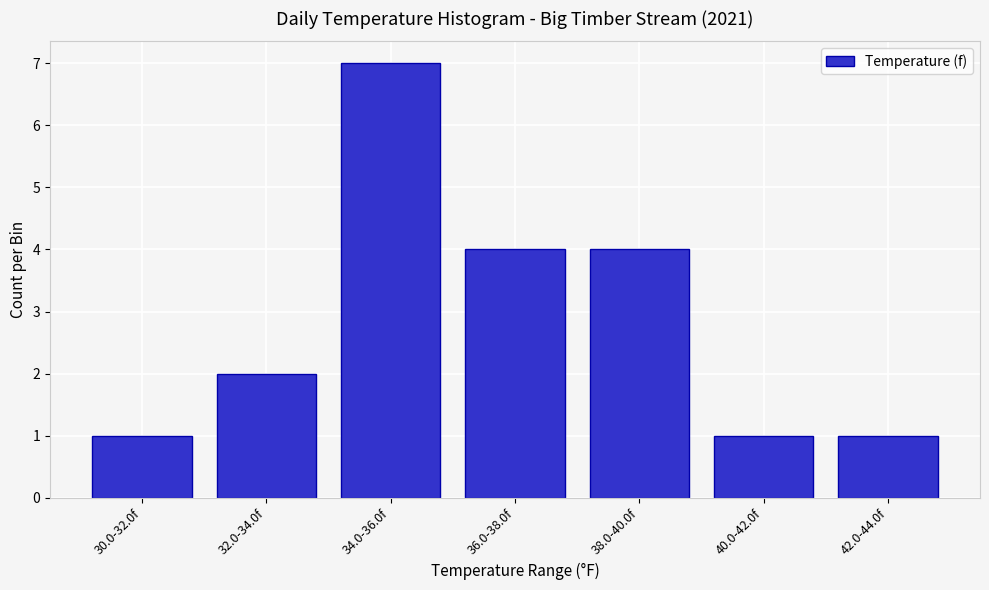

Reading left to right, transcribe all the data shown in this chart.

1	2	7	4	4	1	1